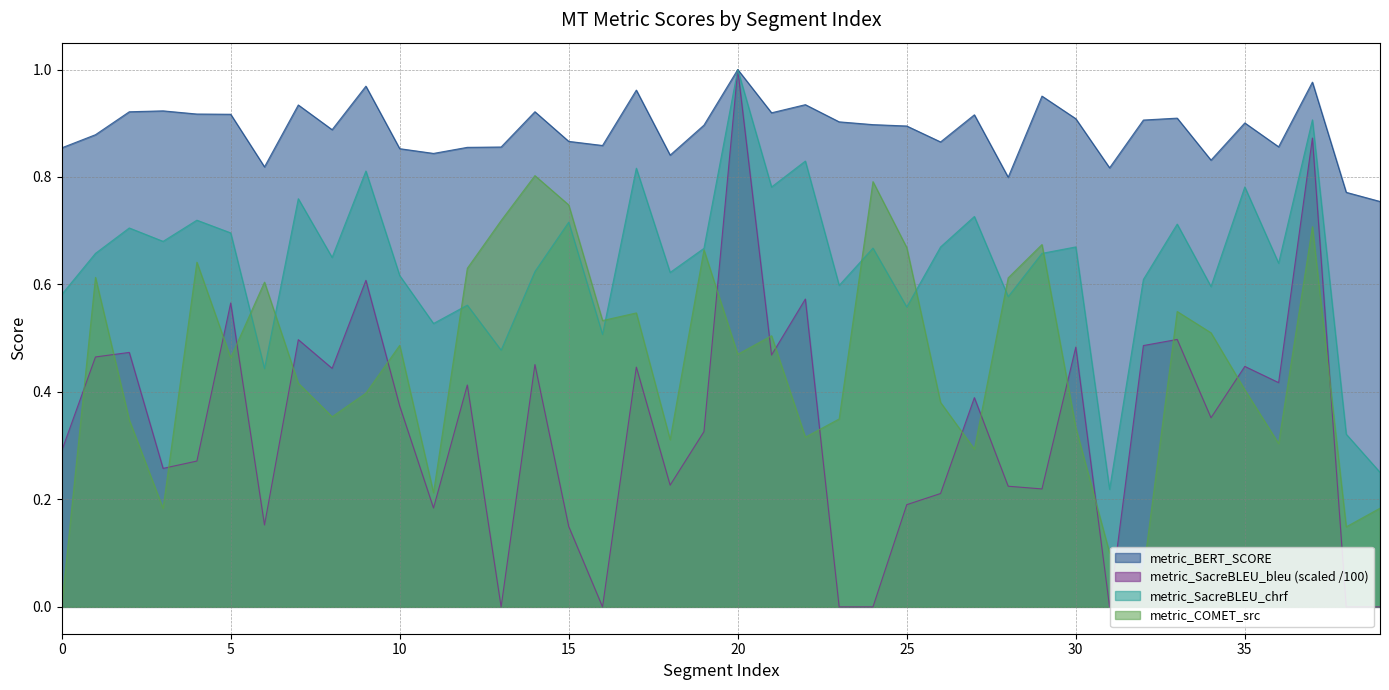

True or false: metric_SacreBLEU_bleu has a value of 0.1 at 8.

False